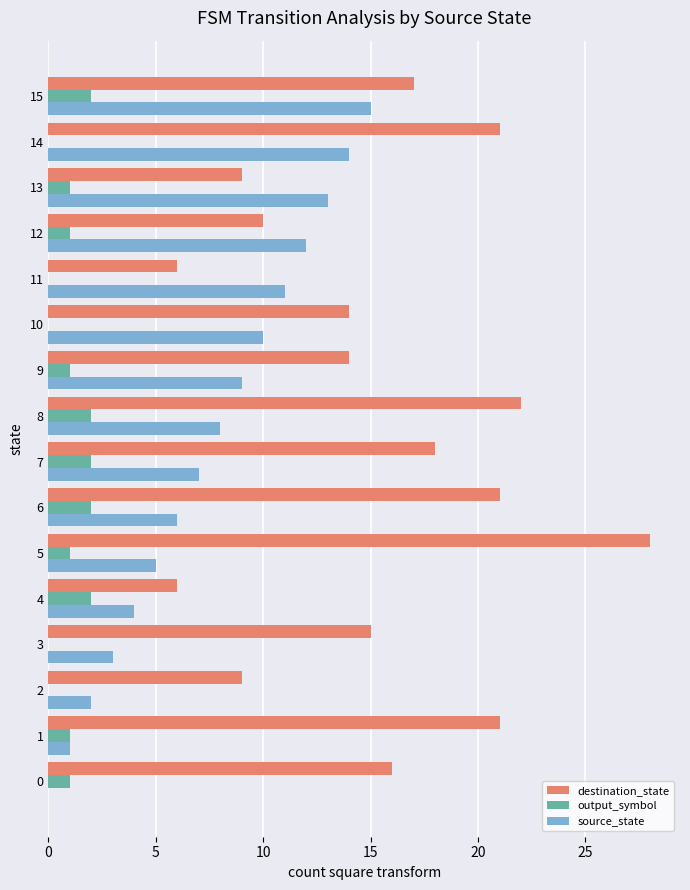

True or false: output_symbol has a value of 0 at 14.

True